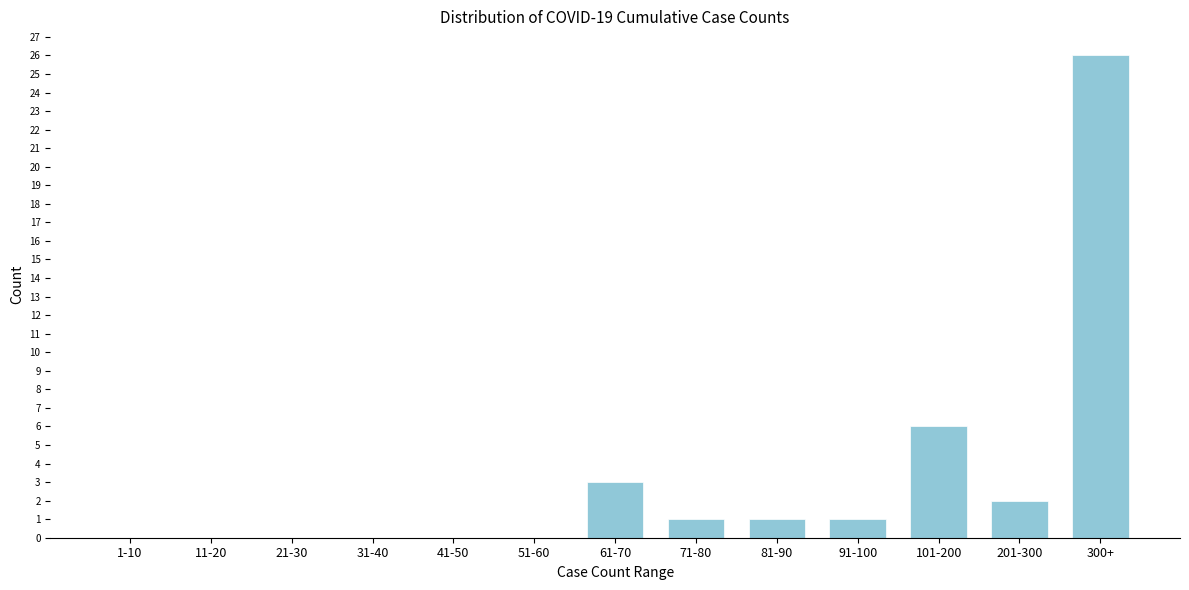

Reading right to left, what are all the values shown in this chart?

300+=26	201-300=2	101-200=6	91-100=1	81-90=1	71-80=1	61-70=3	51-60=0	41-50=0	31-40=0	21-30=0	11-20=0	1-10=0